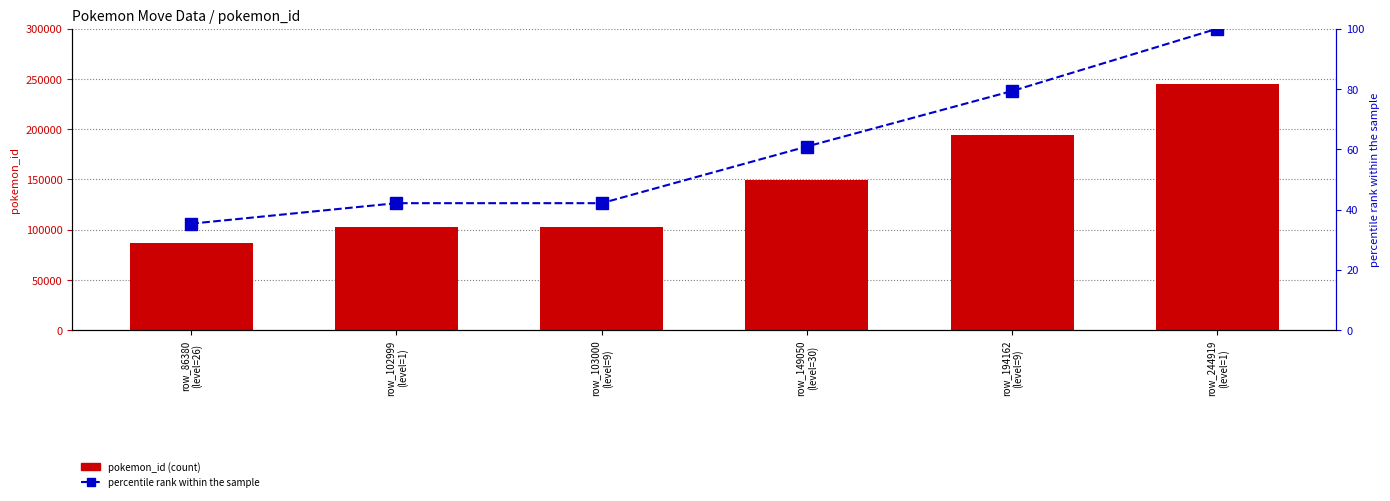

Rank the series at row_103000
(level=9) from highest to lowest value.

pokemon_id, percentile rank